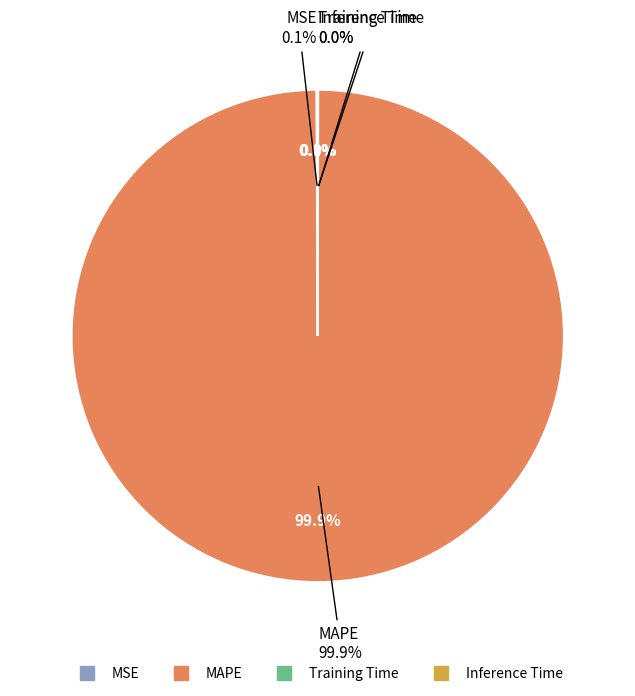

Is it true that MAPE is 100% of the pie?

True